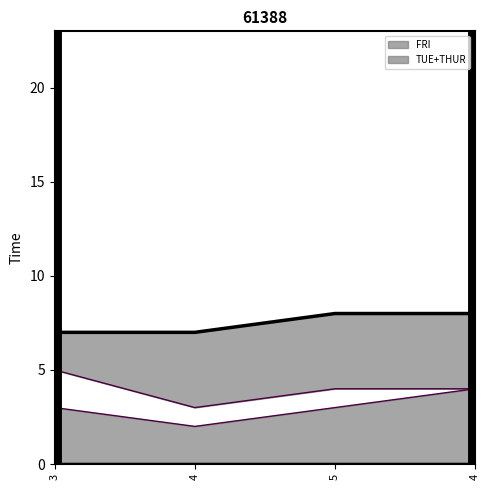

What is the label of the 3rd point from the left?

5